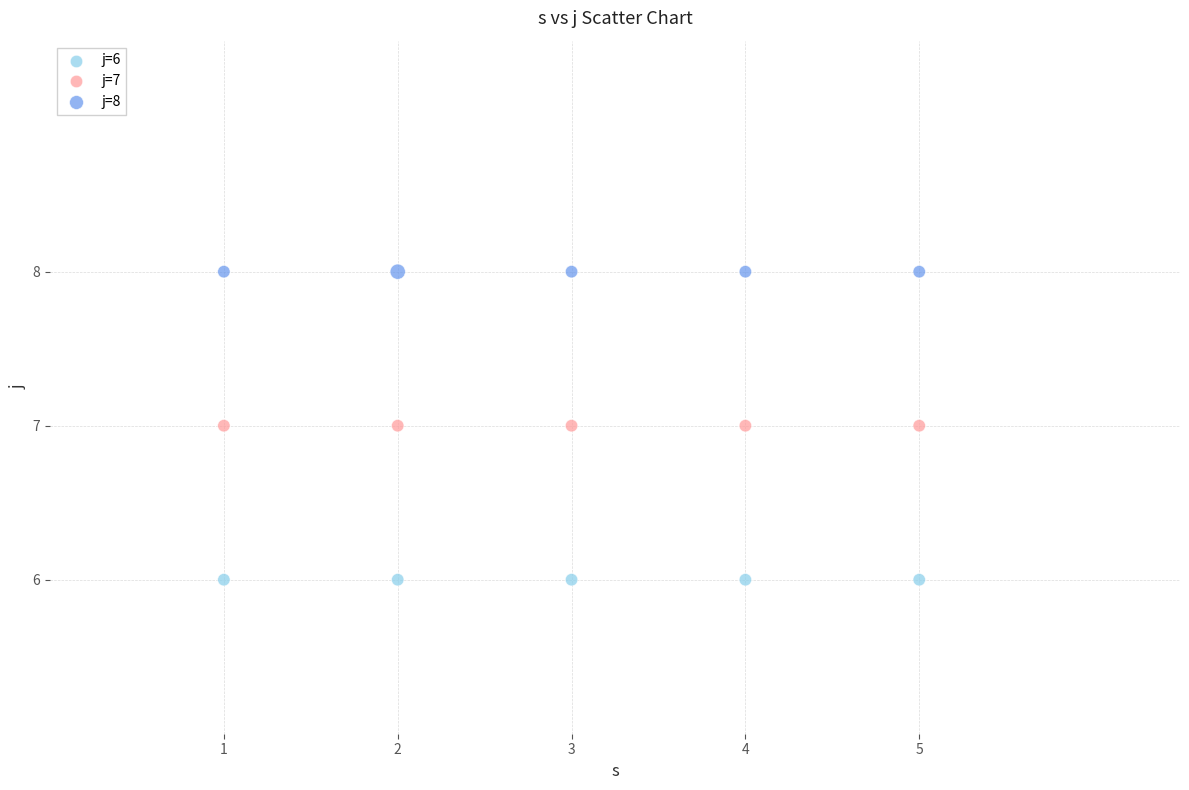

Which series reaches the maximum Y coordinate?

j=8